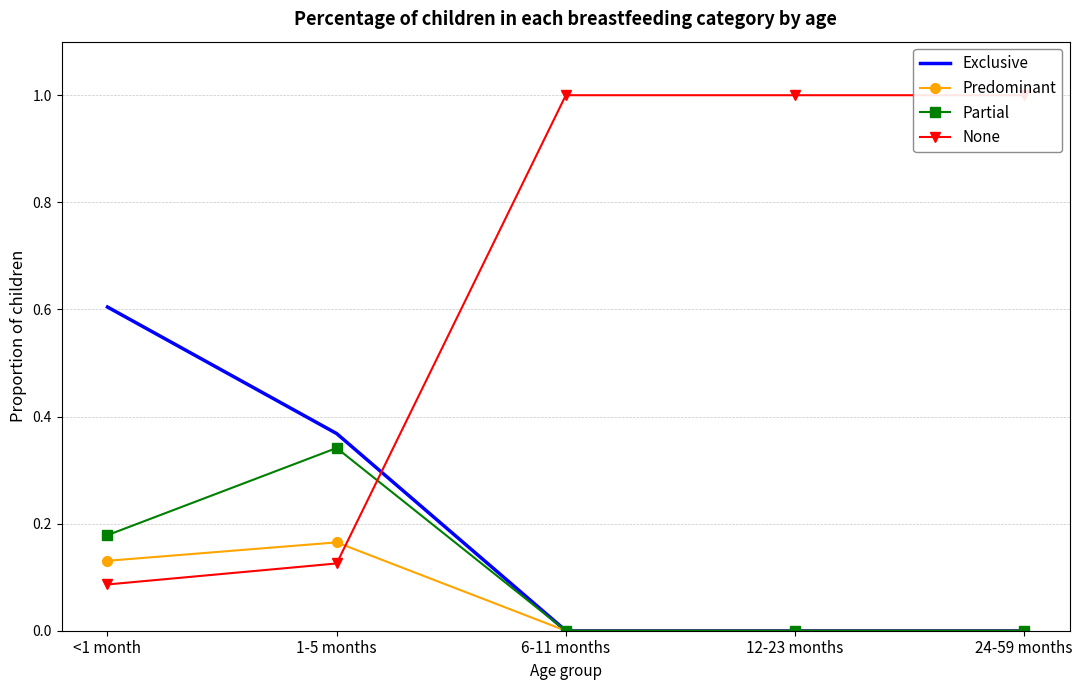

What is the sum of the Exclusive values at 1-5 months and 12-23 months?

0.4